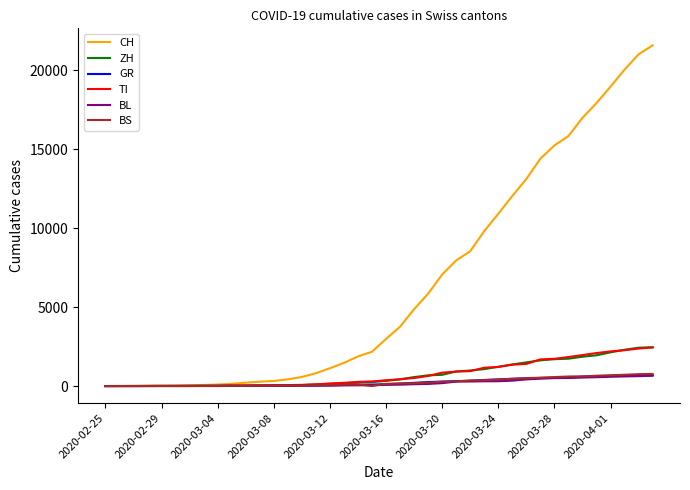

Which series has the largest range (max minus min)?

CH